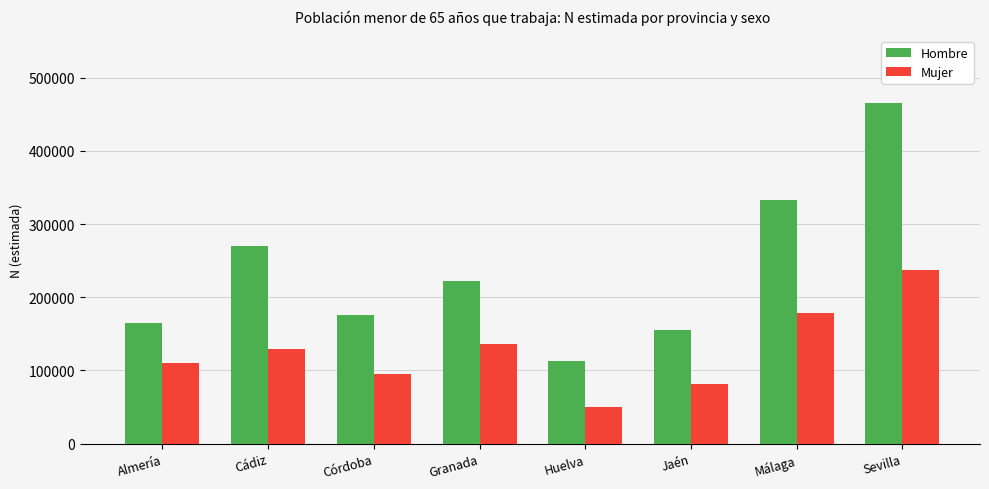

What is the label of the 1st bar from the right?

Sevilla